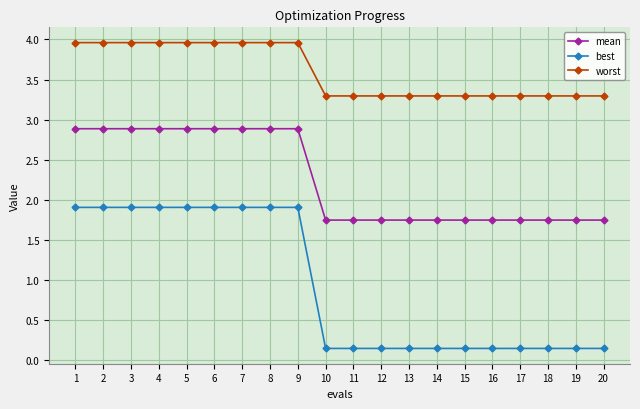

What is the value of the worst point at the 16th from the left?

3.3